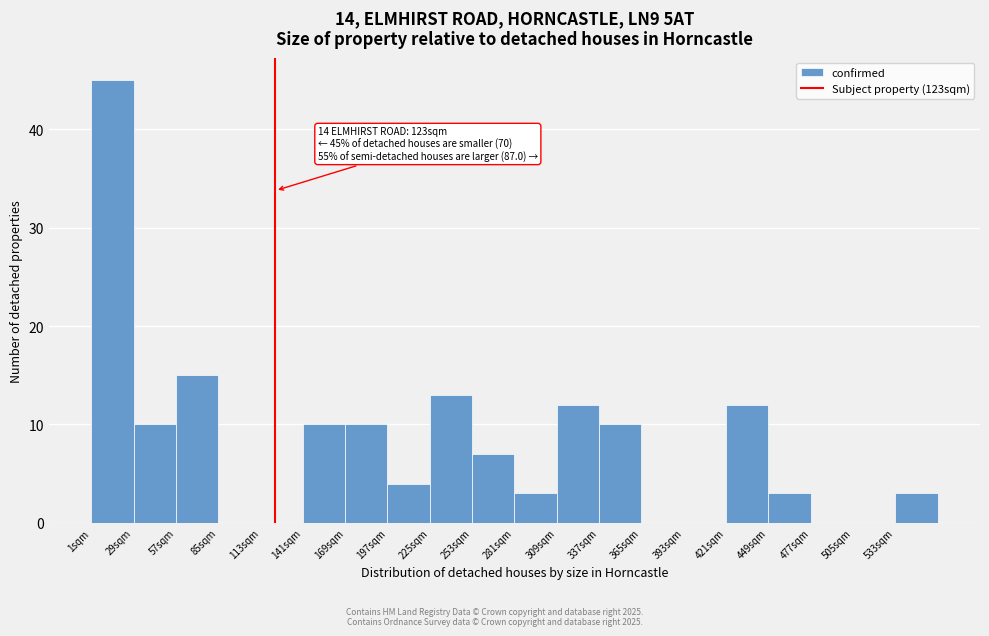

Which range on the x-axis has the tallest bar?

0 to 30